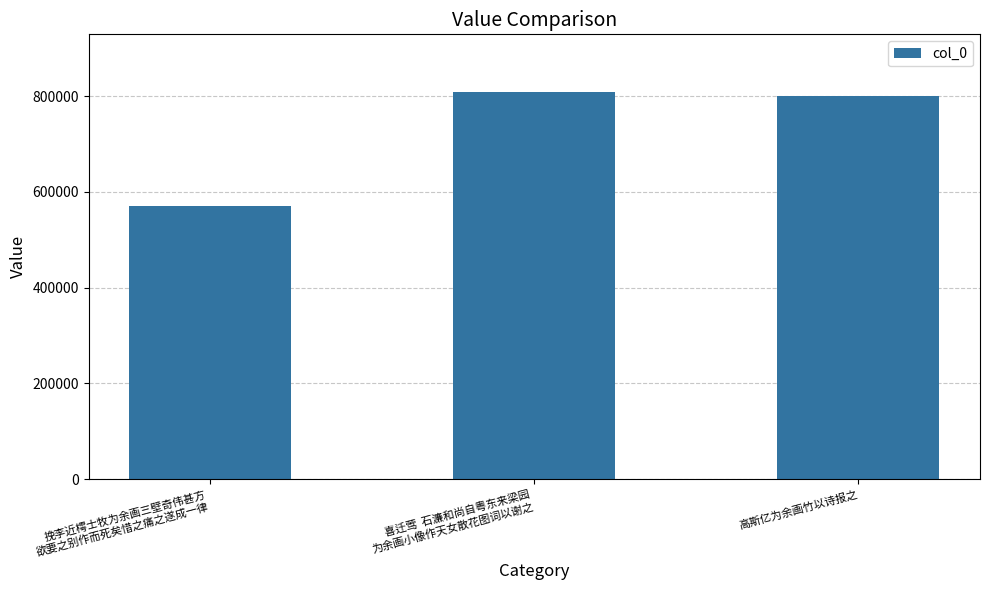

Reading left to right, extract all data points from this chart.

569424	807658	800809